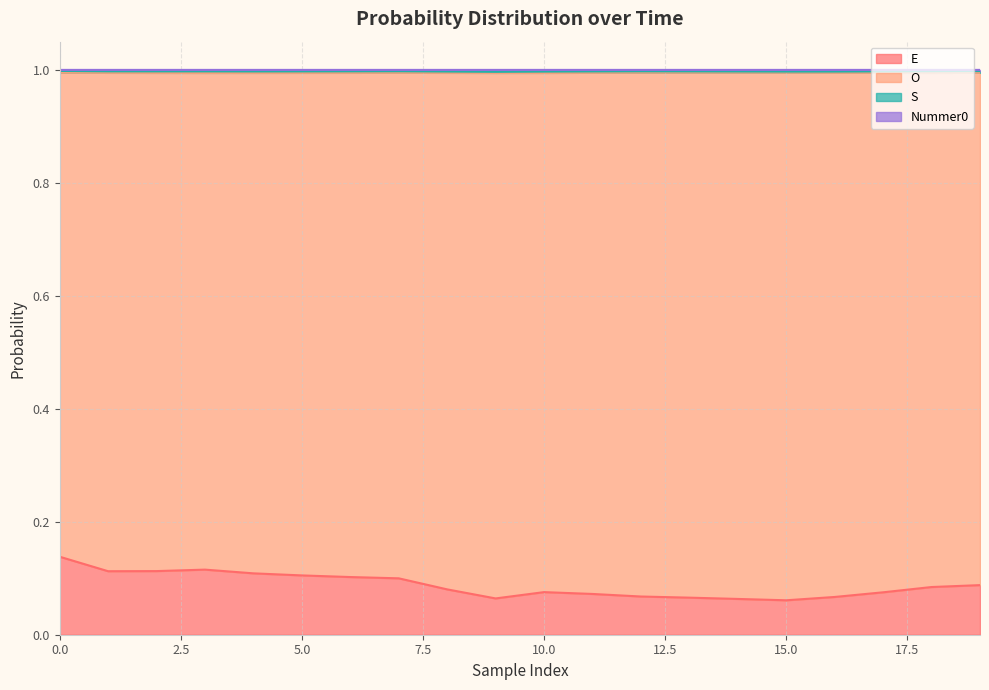

The value of E at 4 is 0.1. True or false?

True